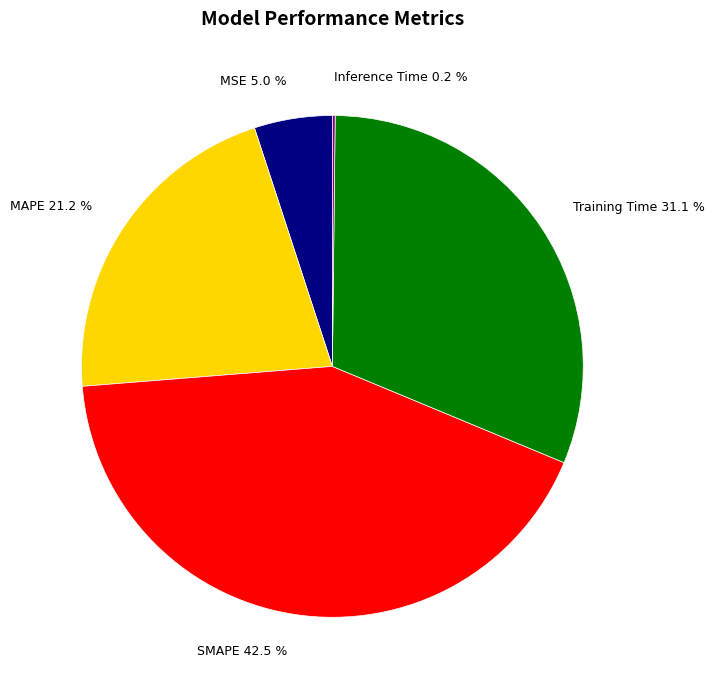

True or false: MSE accounts for 1% of the total.

False